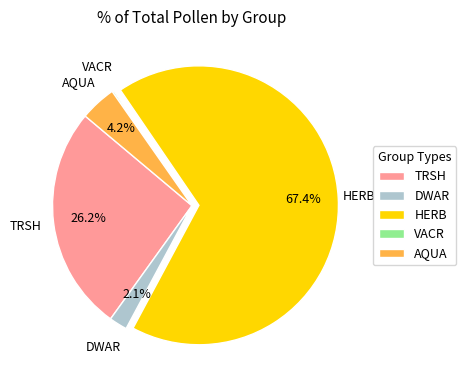

What percentage do DWAR and AQUA together represent?

6.3%